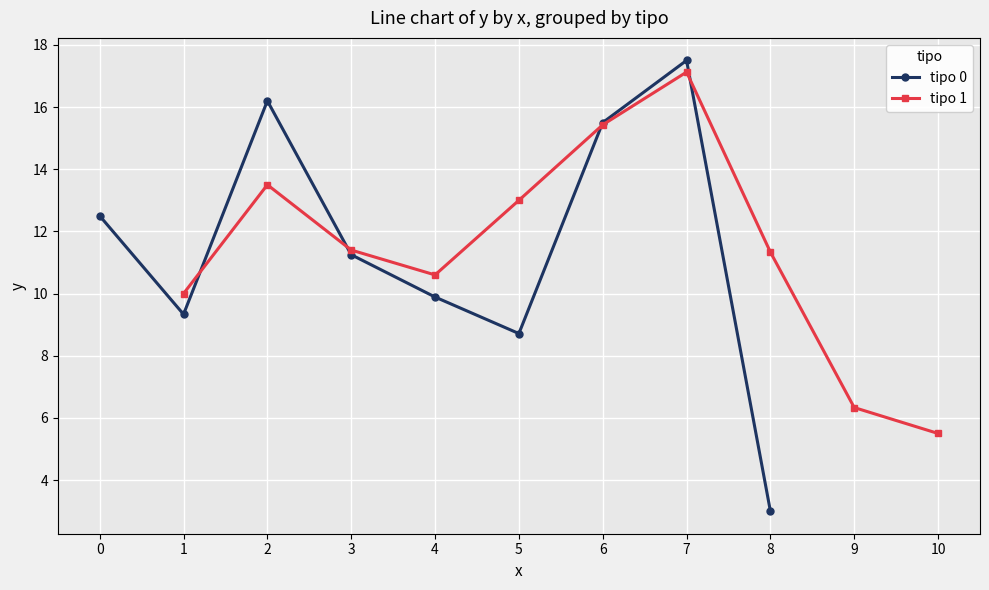

What value does the tipo 1 series have at 6?

15.4